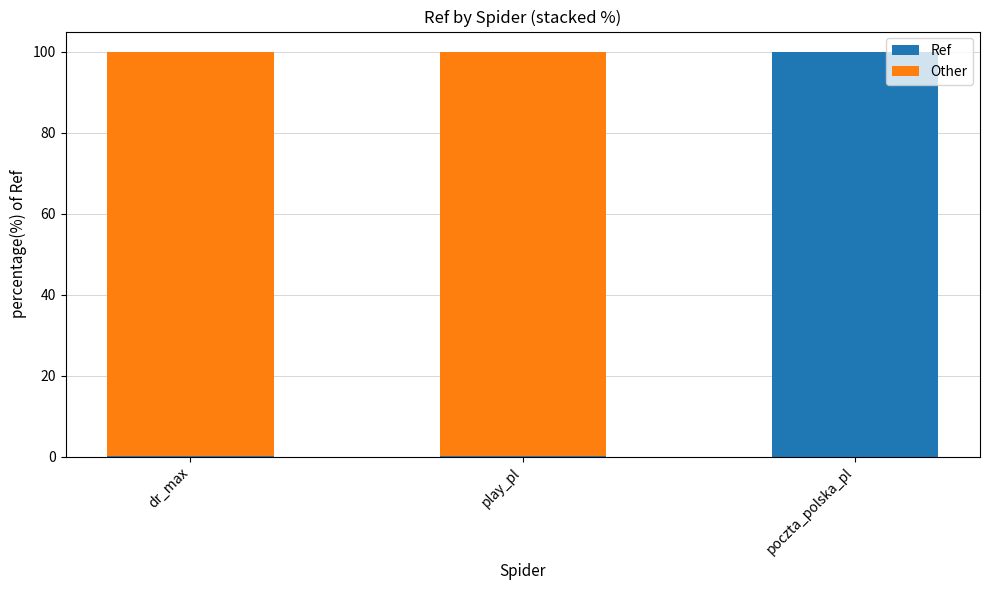

Is it true that Ref equals 99.9 at poczta_polska_pl?

True